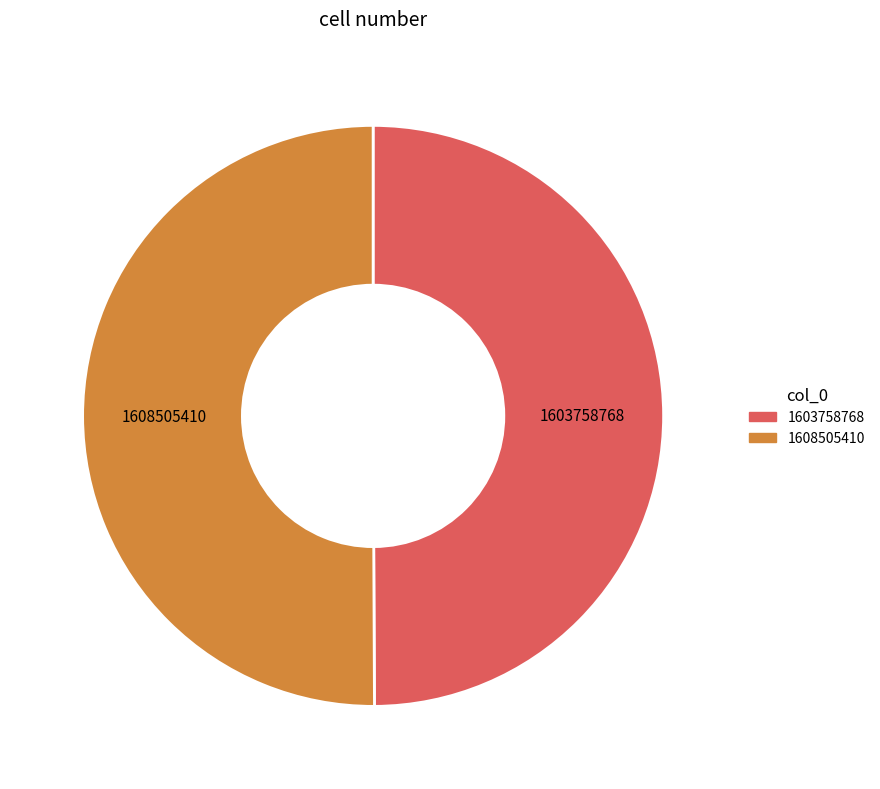

The 1608505410 slice represents 44% of the pie. True or false?

False